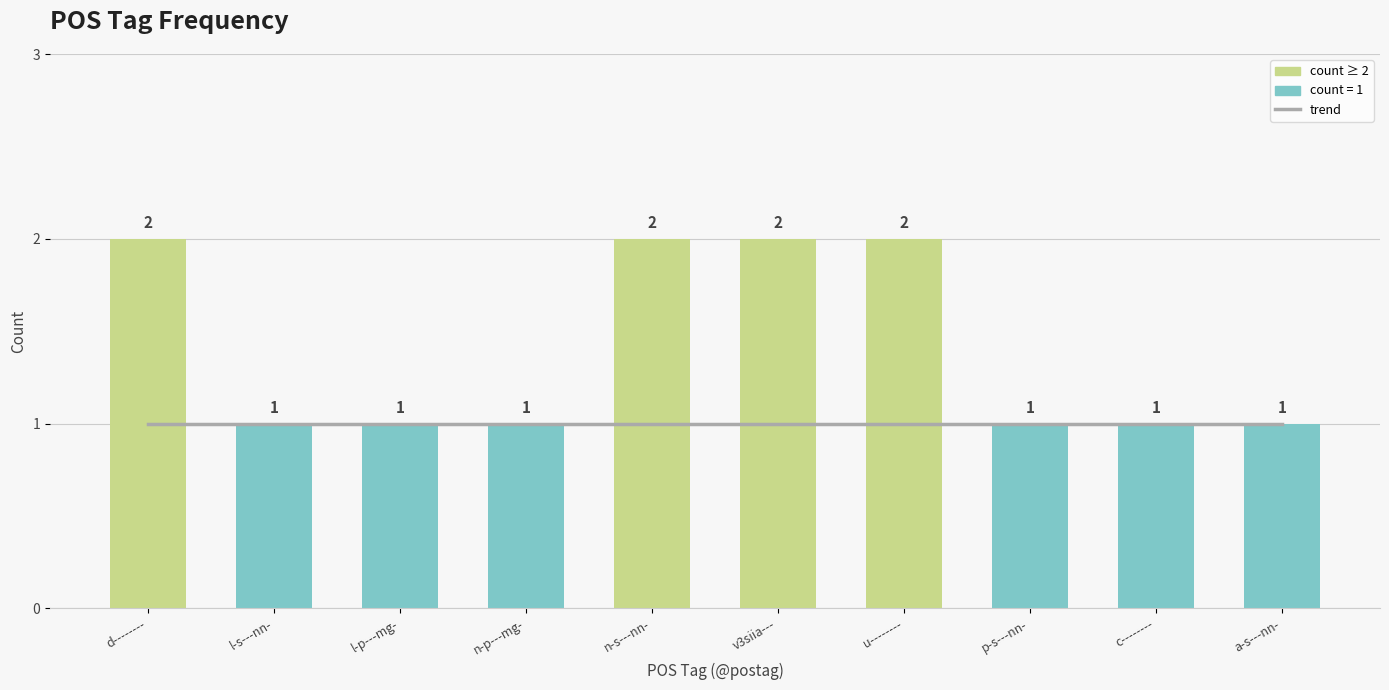

Is it true that count equals 1 at p-s---nn-?

True